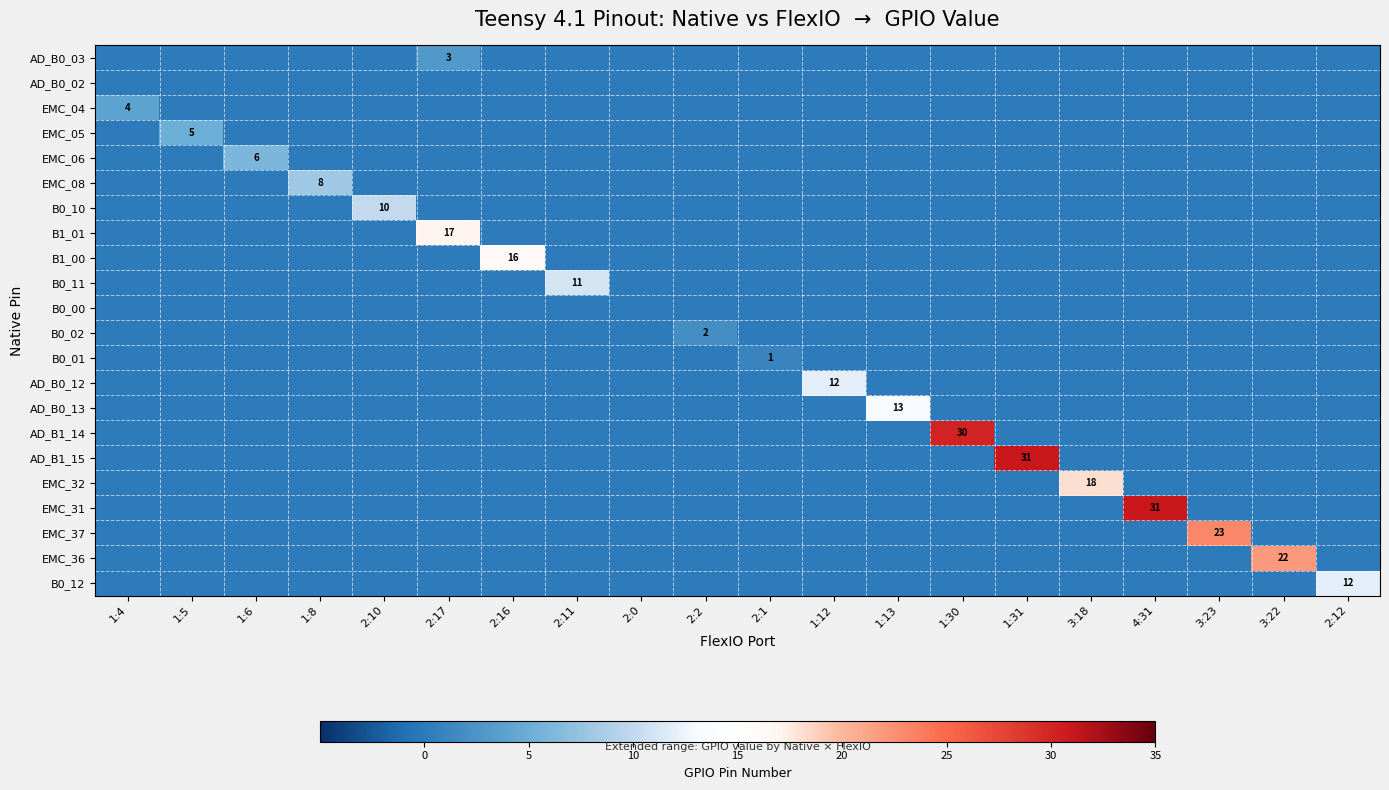

The value of EMC_36 at 3:18 is 14. True or false?

False